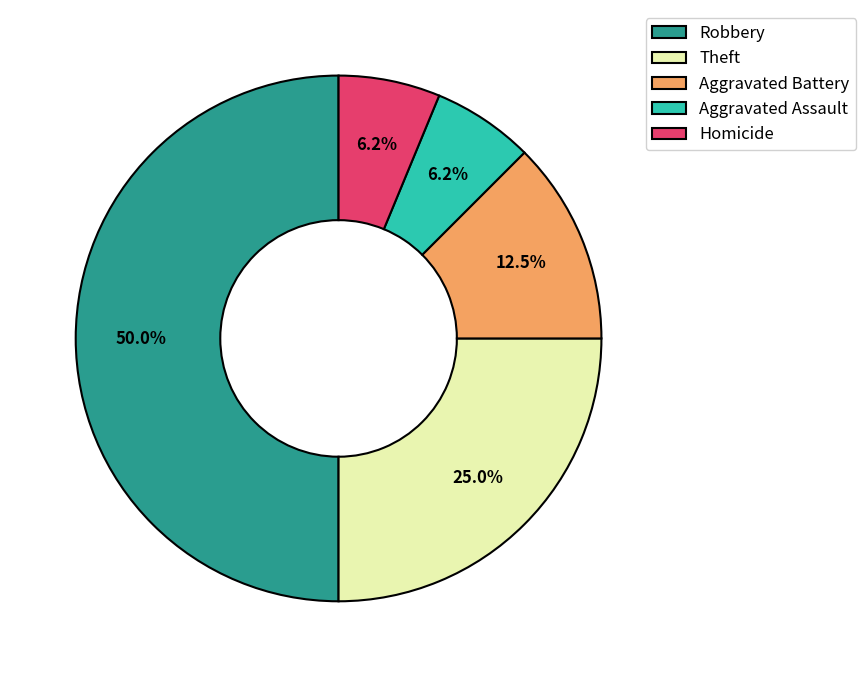

Is the sum of Aggravated Assault and Theft greater than half?

No